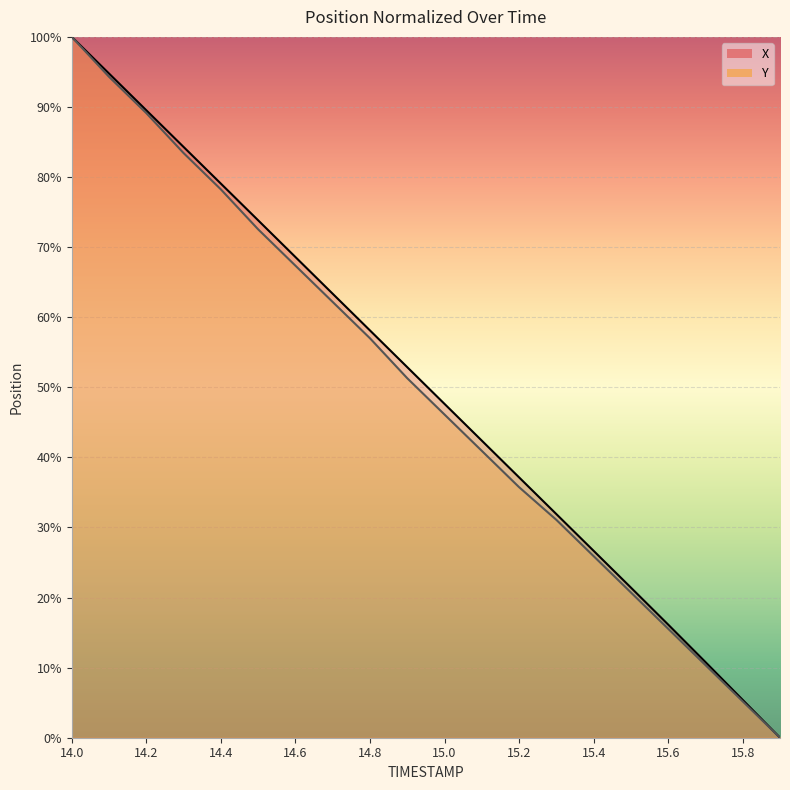

At which category is the sum across all series the highest?

14.0